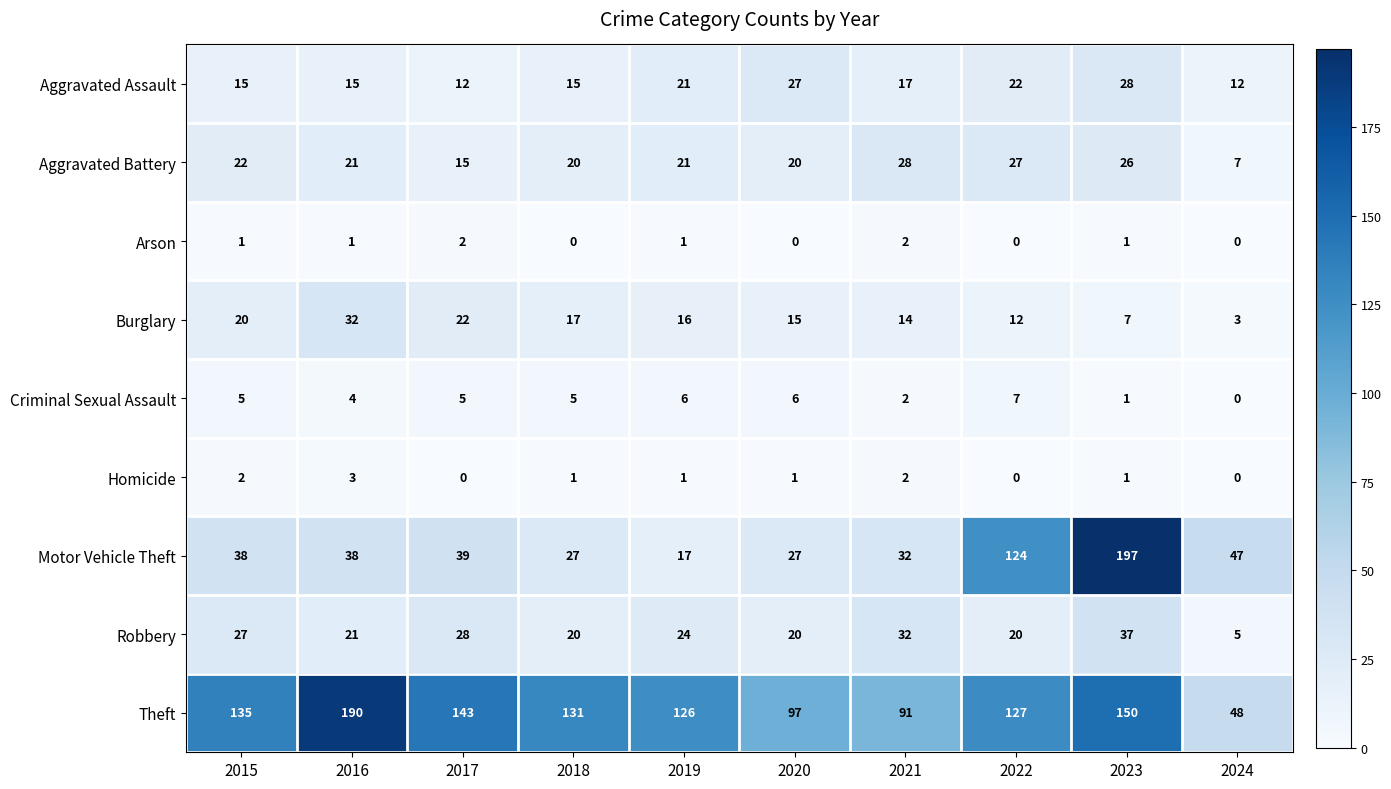

At which category does the chart reach its peak across all series?

2023